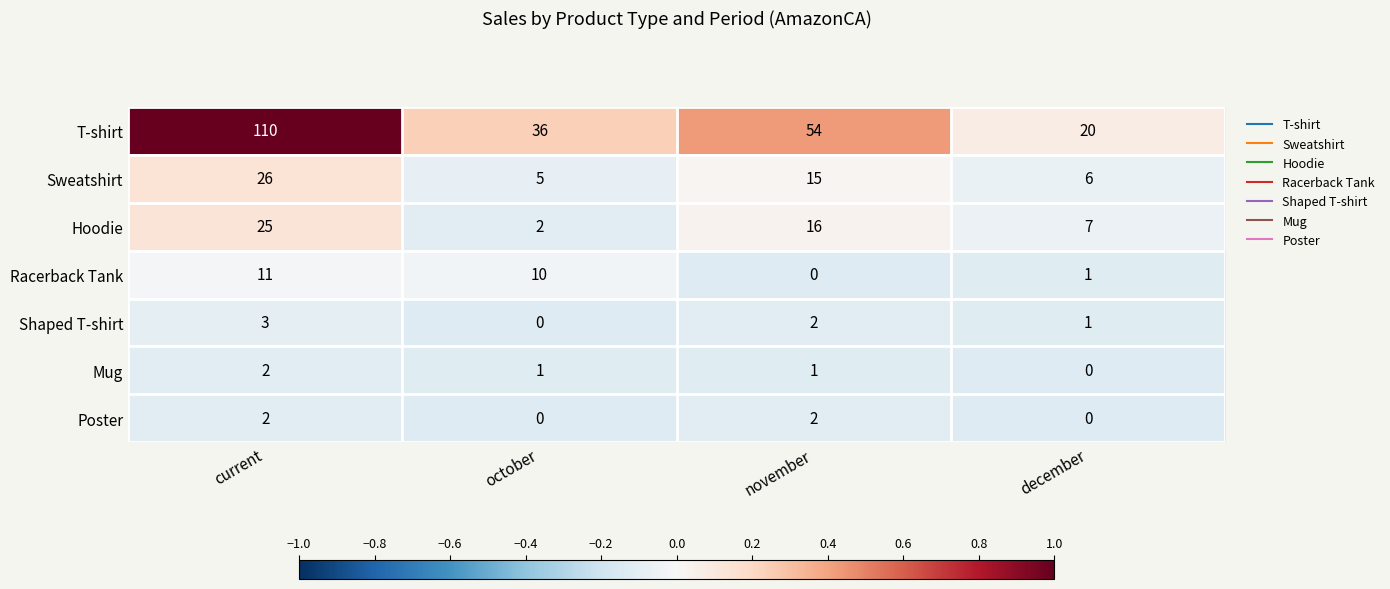

What is the maximum value shown in the chart?

110